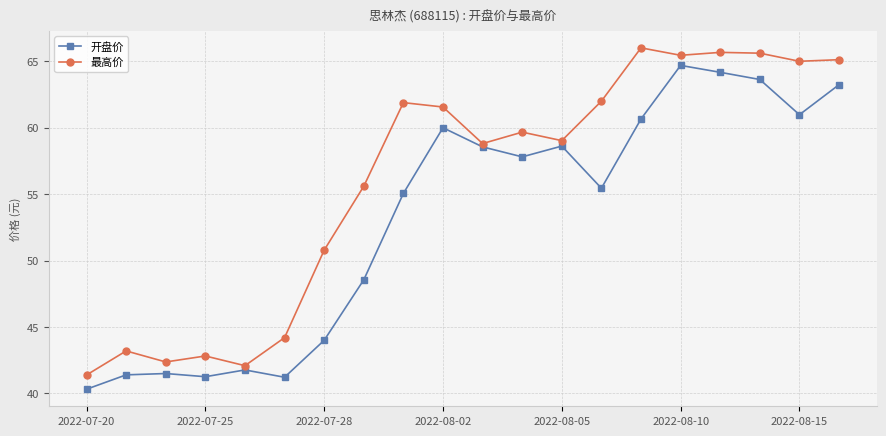

How many interior local peaks does the 开盘价 series have?

5